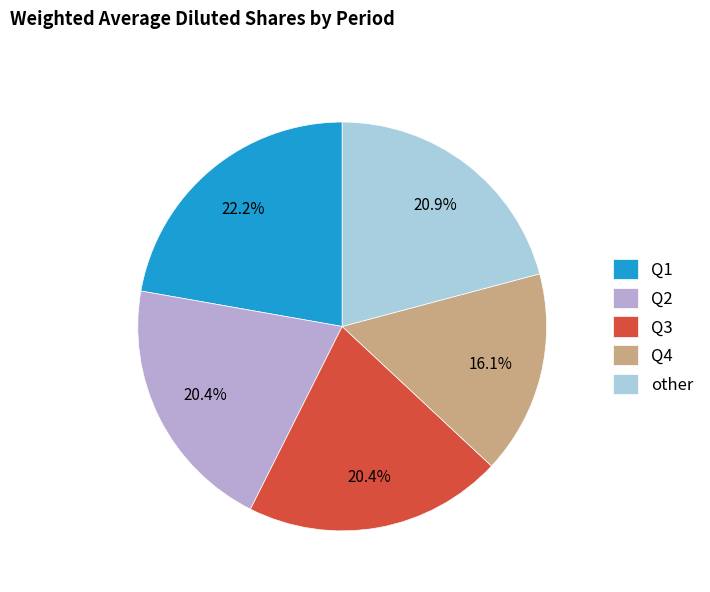

Is the sum of other and Q2 greater than half?

No